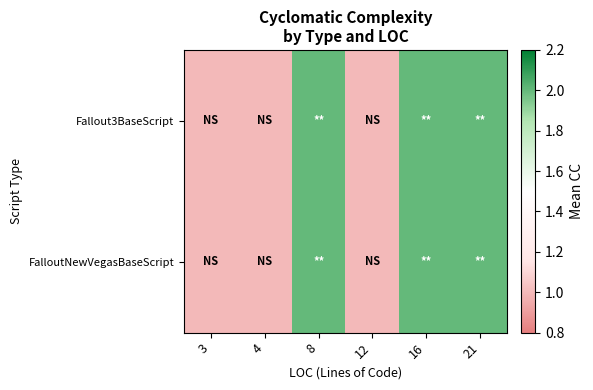

At 3, list the series in order from largest to smallest.

Fallout3BaseScript, FalloutNewVegasBaseScript